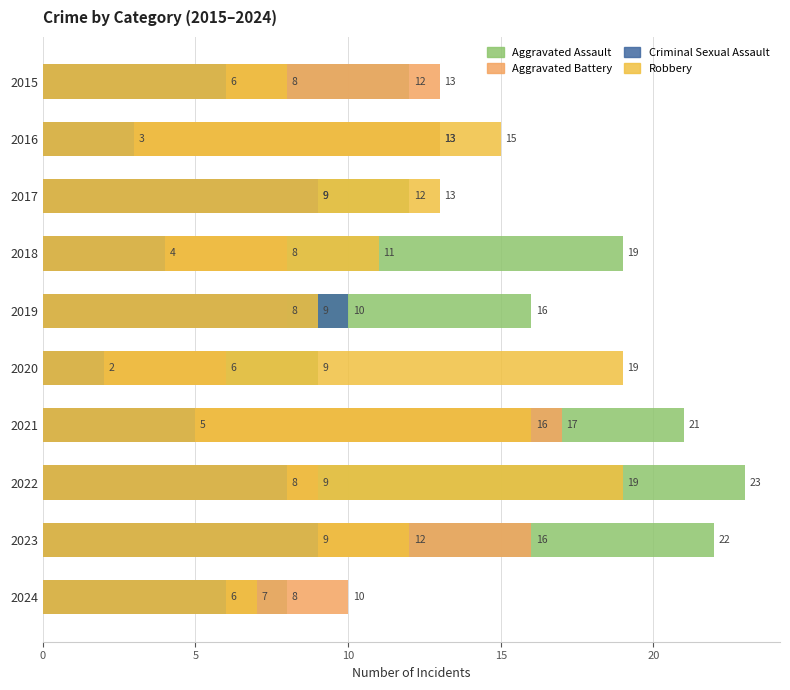

What is the value of the Aggravated Battery bar at the 1st from the left?

13